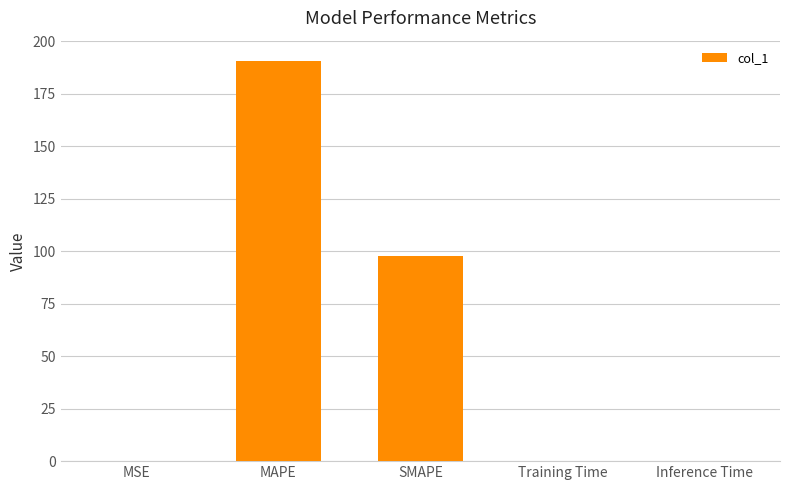

The chart shows a value of 71.6 at MAPE. True or false?

False